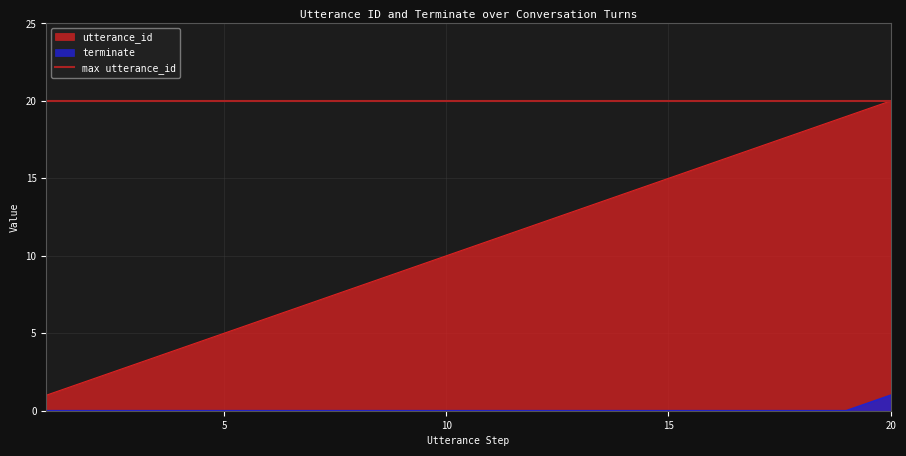

At which label does utterance_id reach its peak?

20